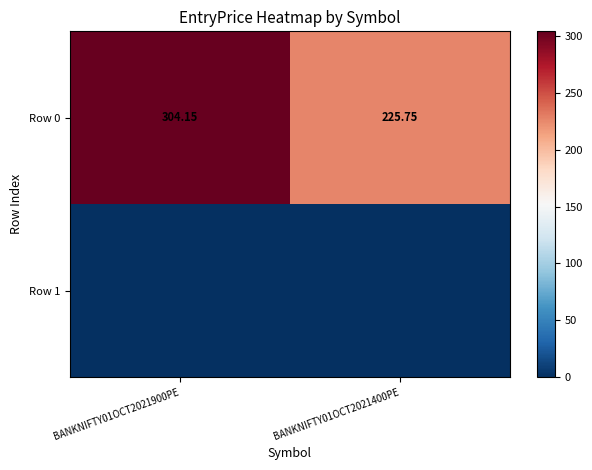

How many values in the Row 0 series exceed 304?

1